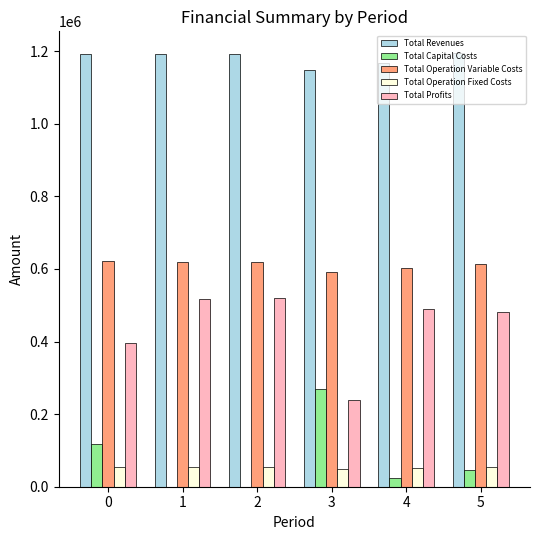

Count the number of data series in this chart.

5